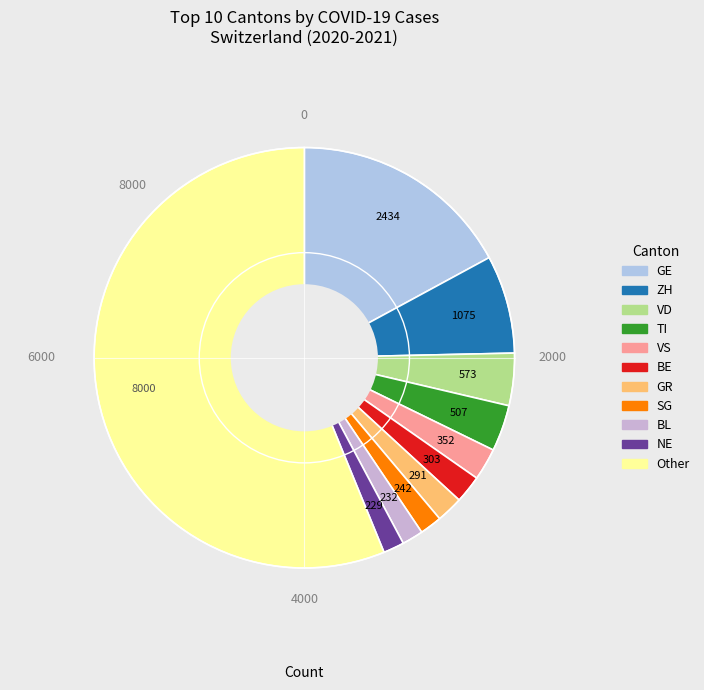

What is the change in value from BL to NE?

-3